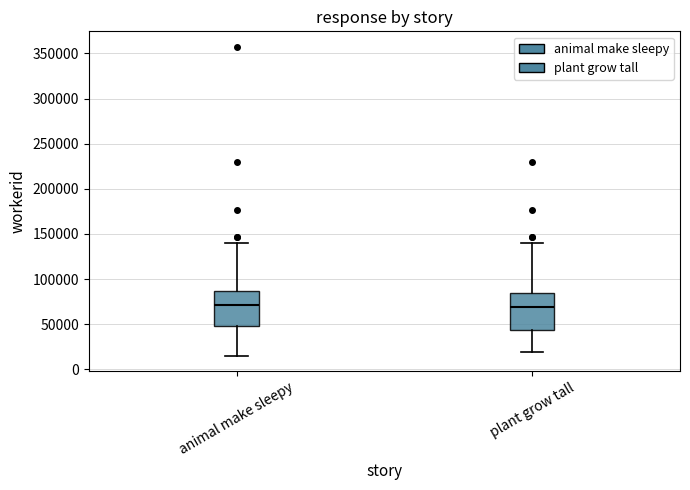

Where does the median line of the box for animal make sleepy sit on the y-axis? The values are not printed on the chart, so give them approximately, as read against the axis.

70000